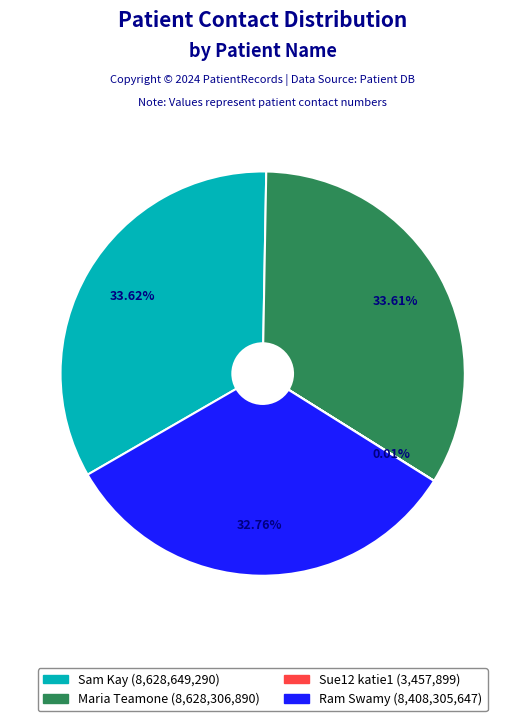

Combined, do Sam Kay and Maria Teamone account for over 50%?

Yes